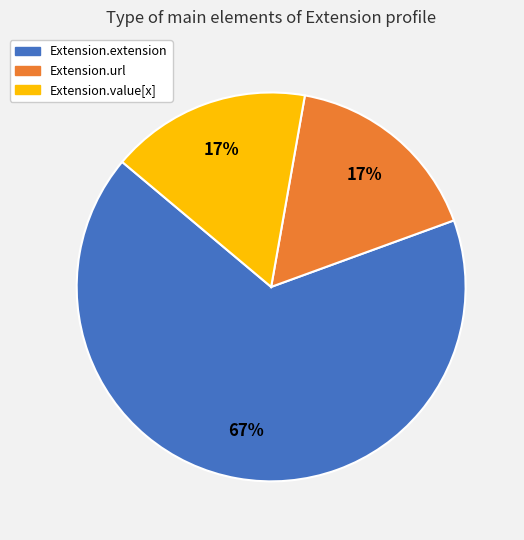

Is it true that Extension.value[x] is 17% of the pie?

True